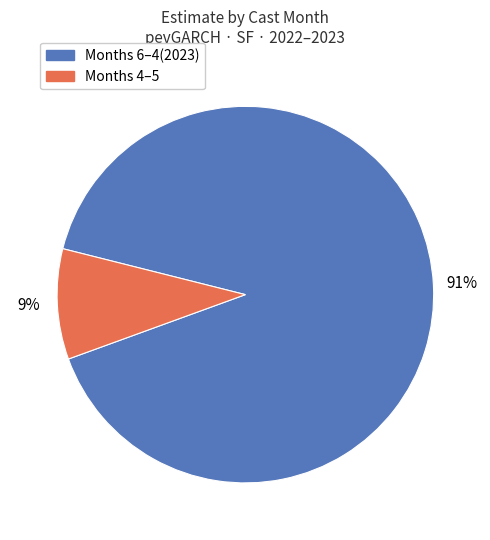

To the nearest percent, what is the average slice percentage?

50%